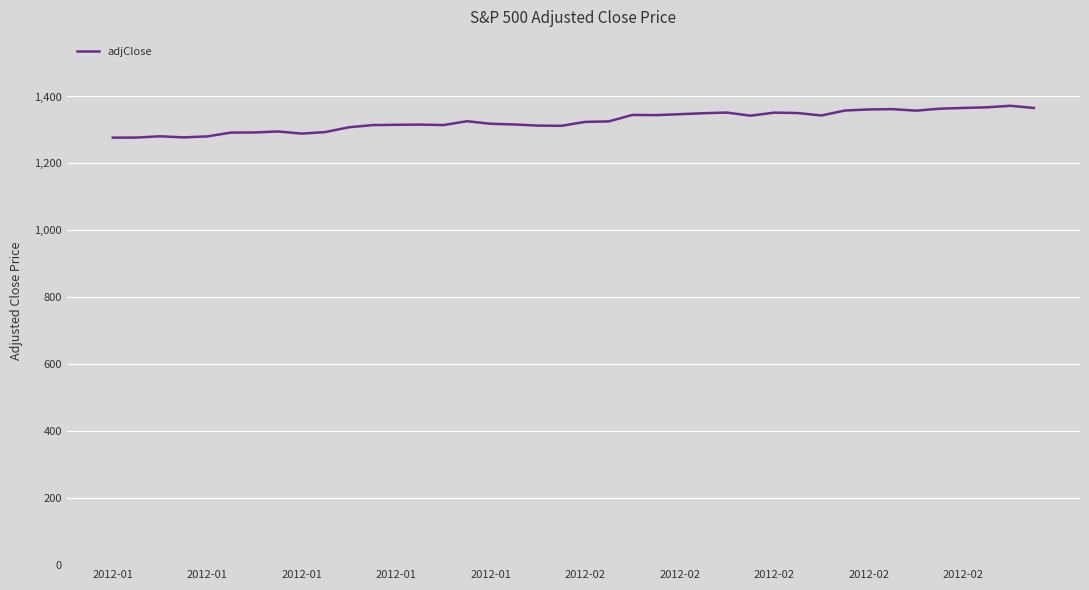

True or false: there are more than 1 points higher than both neighbors.

True